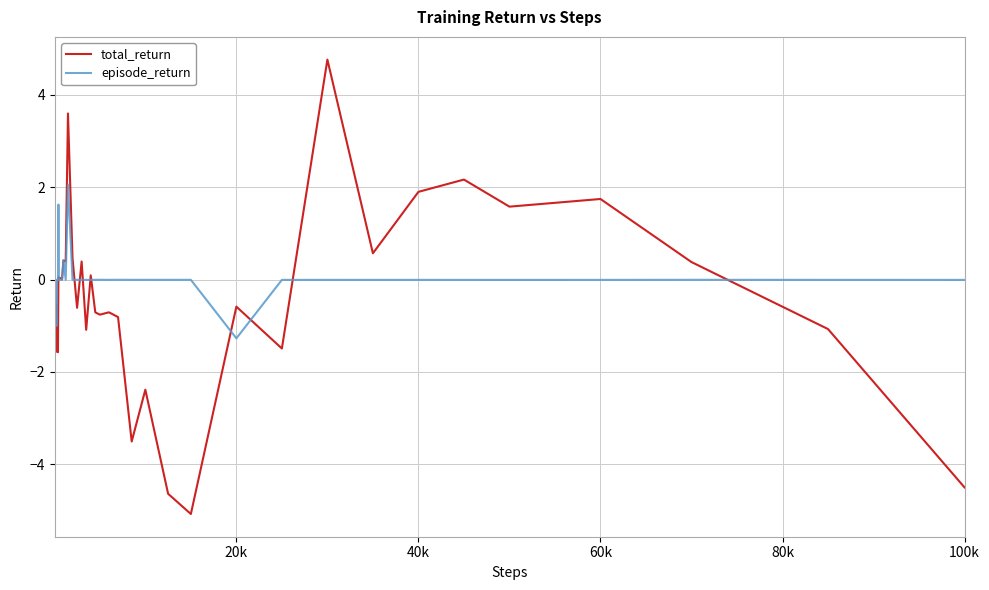

What are all the series names shown in the legend?

total_return, episode_return